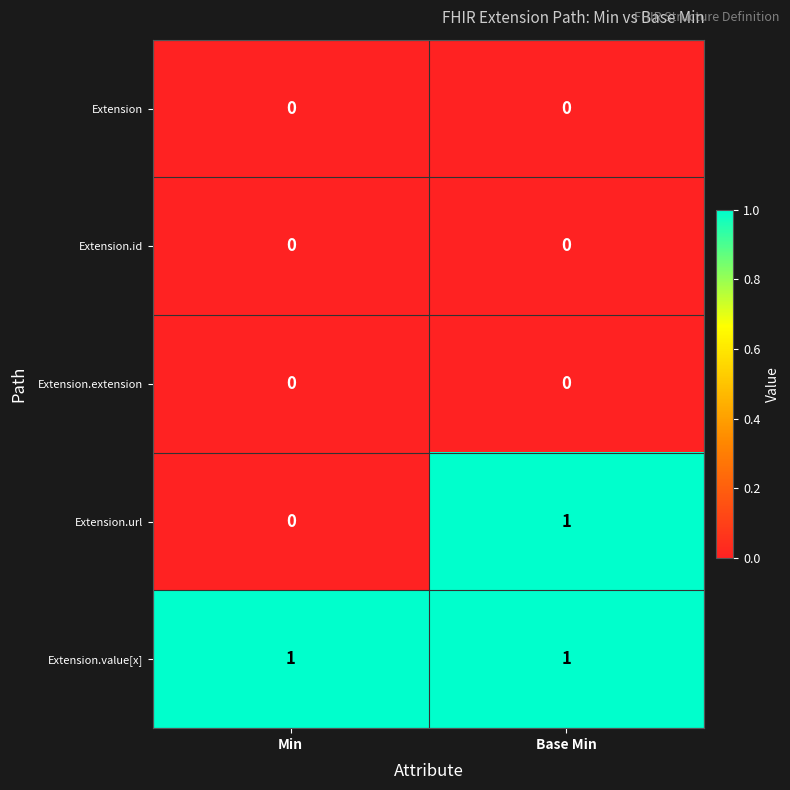

Where is Extension.url nearest to the value 0?

Min